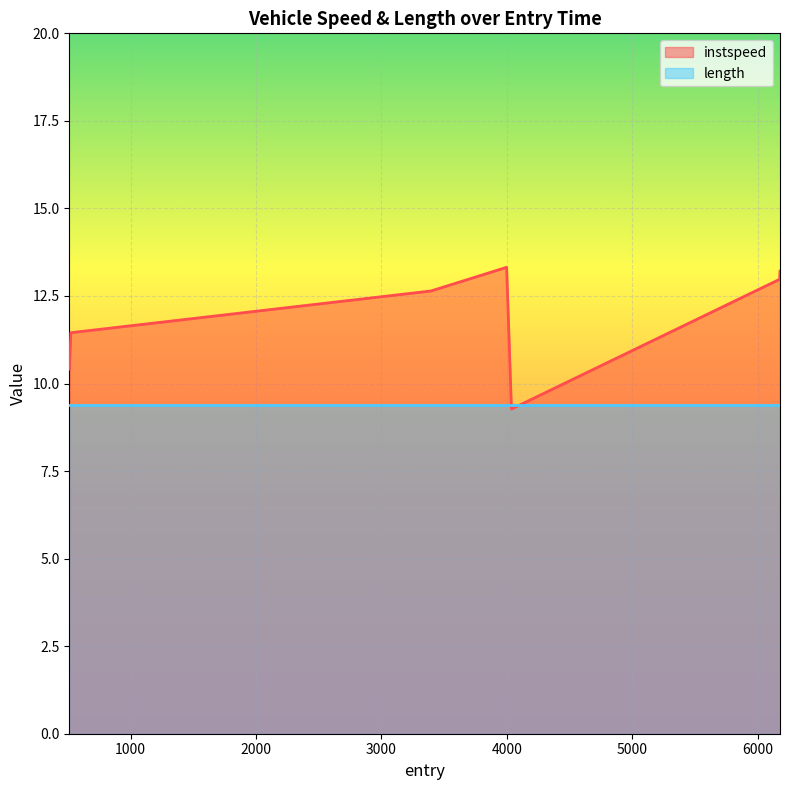

Reading left to right, list all the values displayed in this chart.

10.4	11.5	12.6	13.3	9.3	13.0	13.2